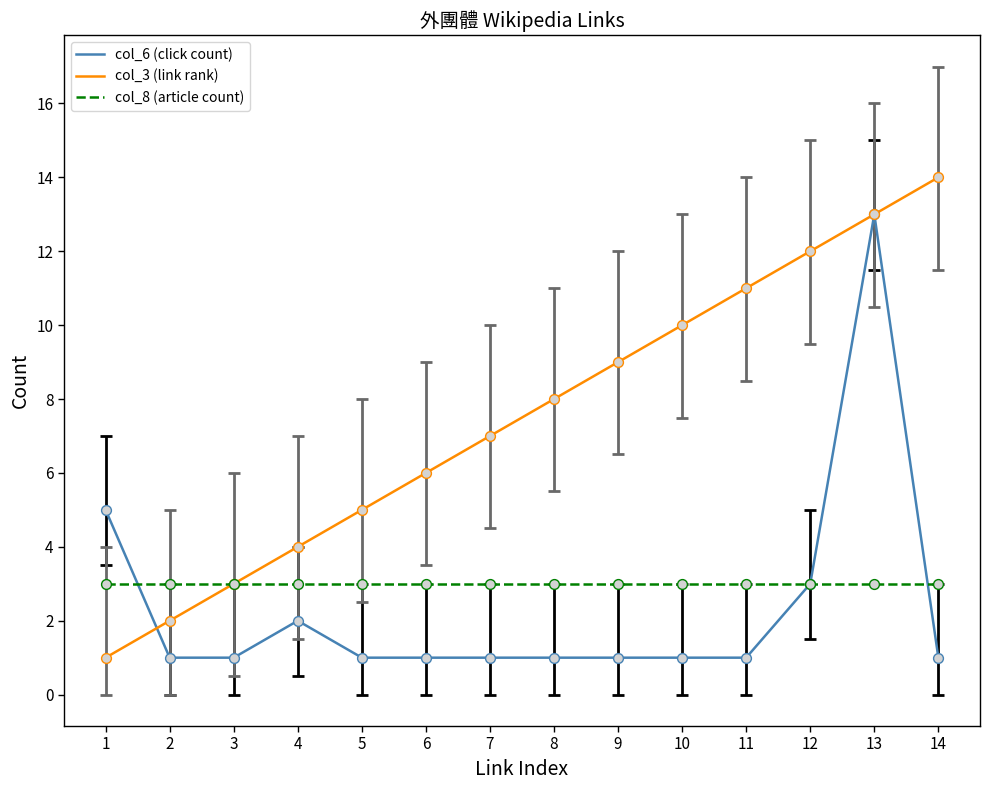

Is the value of col_8 (article count) at 7 greater than the value of col_3 (link rank) at 7?

No